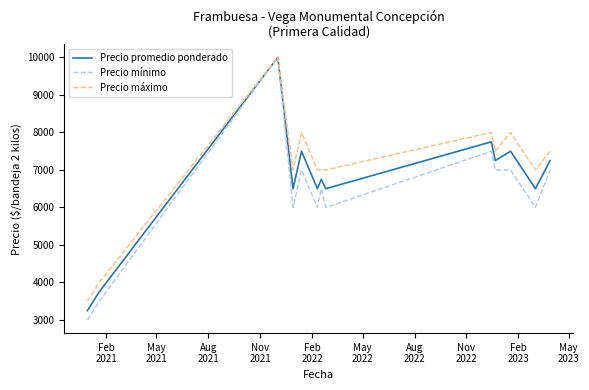

List the series in order of their overall mean, lowest first.

Precio mínimo, Precio promedio ponderado, Precio máximo